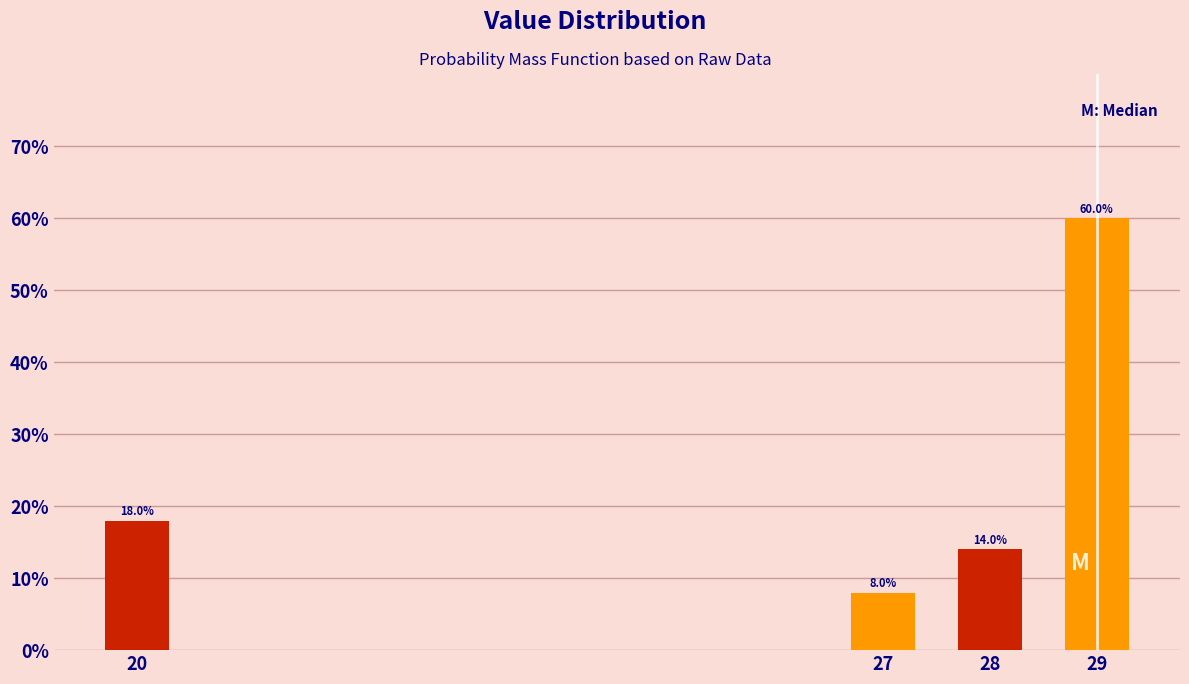

Reading left to right, extract all data points from this chart.

18.0	8.0	14.0	60.0